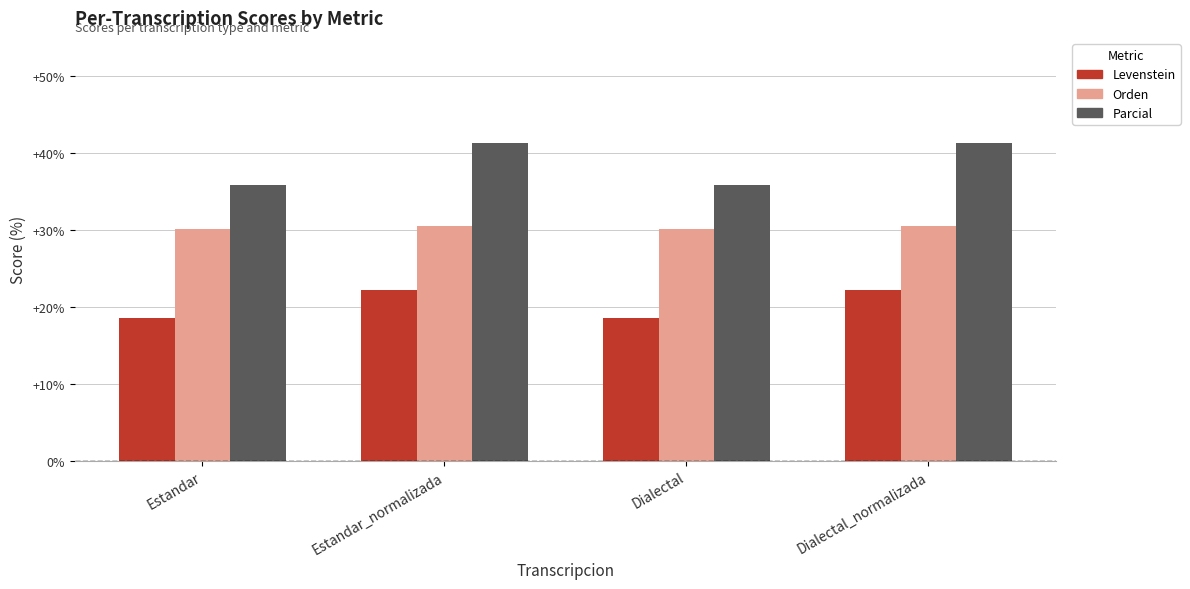

How many data points does each series have?

4